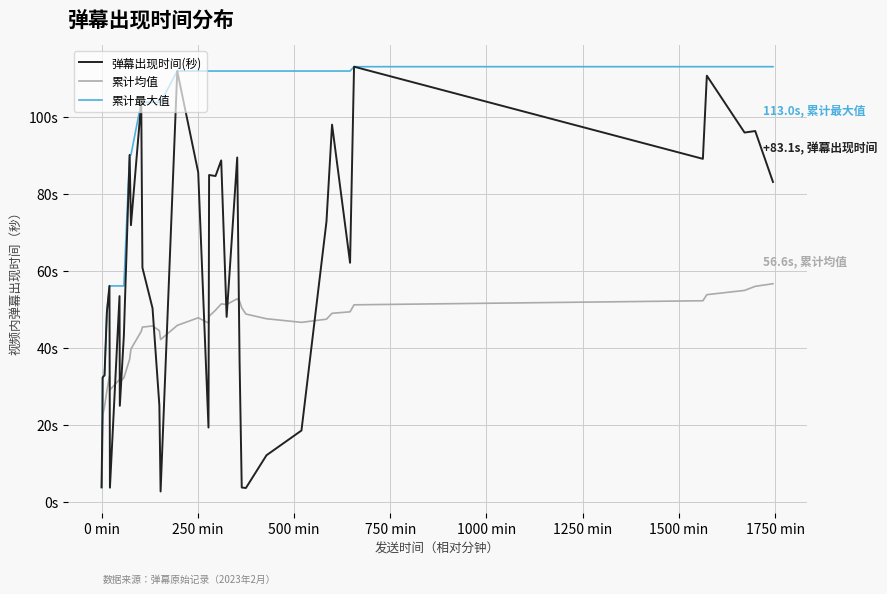

In 累计均值, how many points are higher than both neighbors (excluding endpoints)?

6